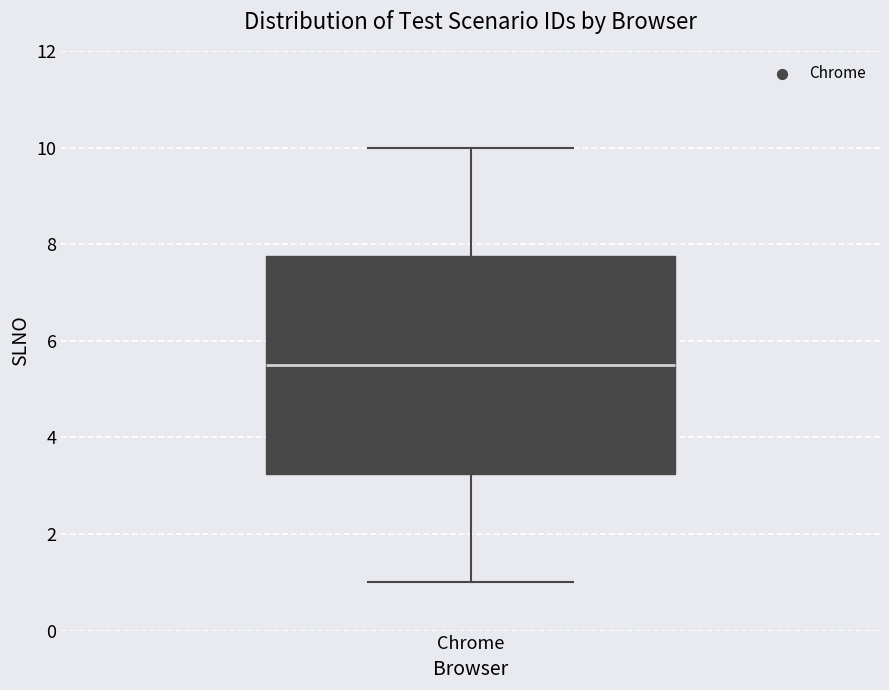

Where is the upper edge of the box for Chrome on the y-axis? The values are not printed on the chart, so give them approximately, as read against the axis.

7.8